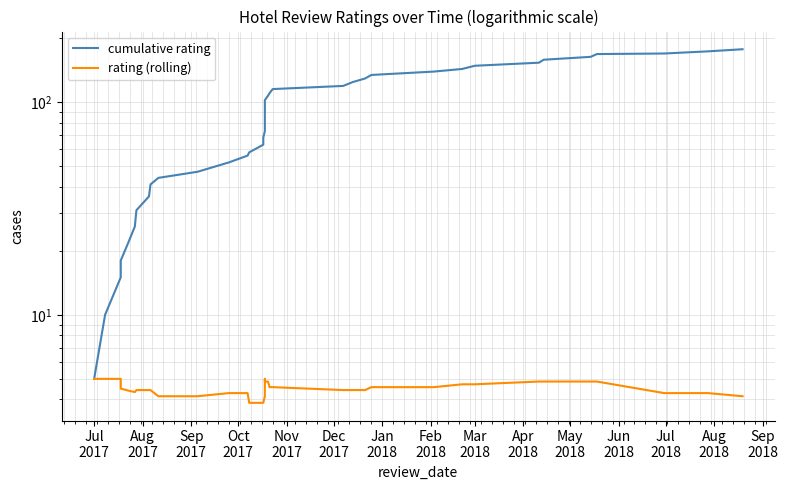

List the series in order of their peak value, lowest first.

rating (rolling), cumulative rating